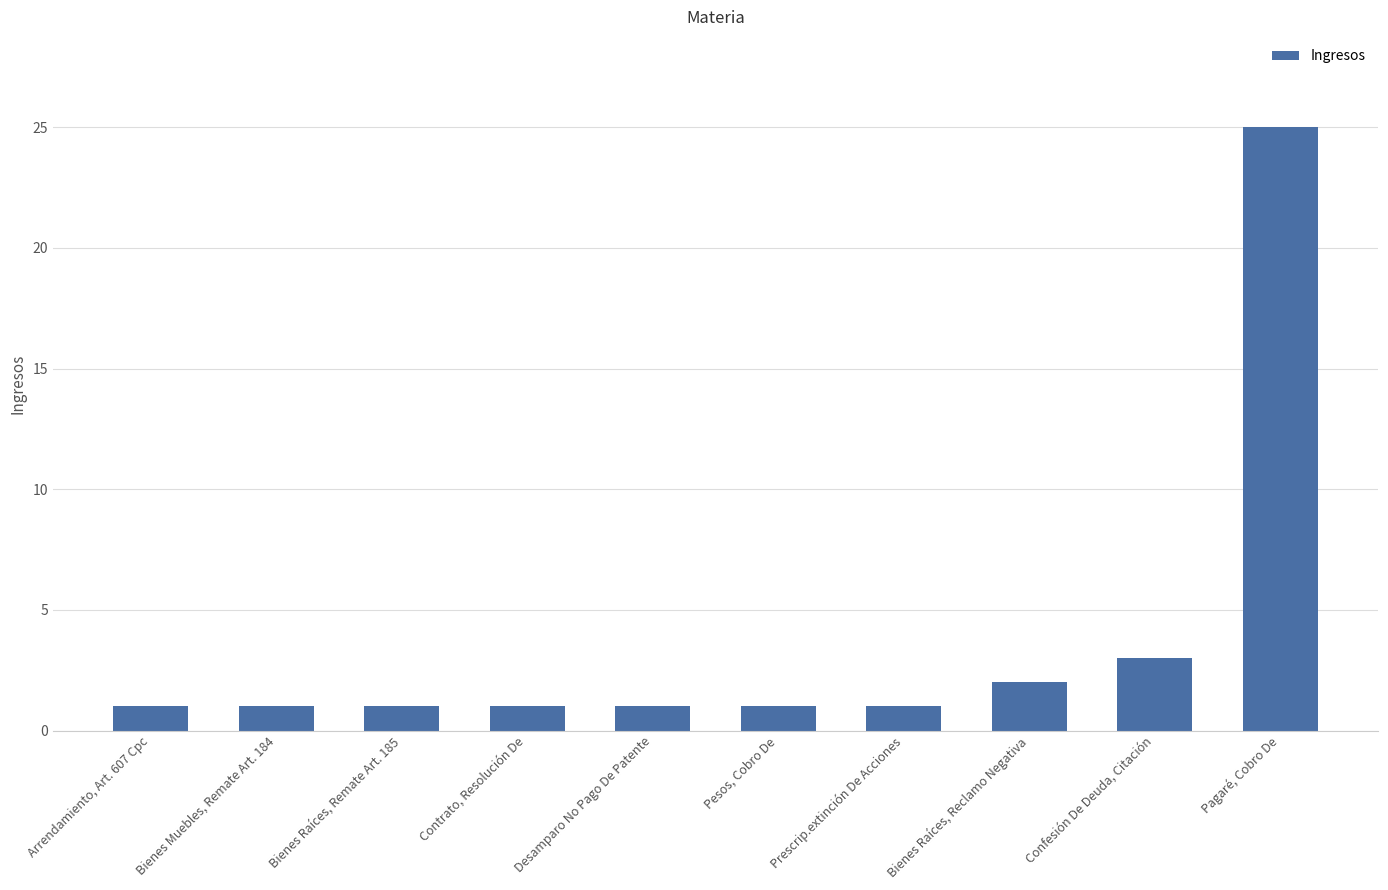

At which label is the value closest to 13?

Confesión De Deuda, Citación